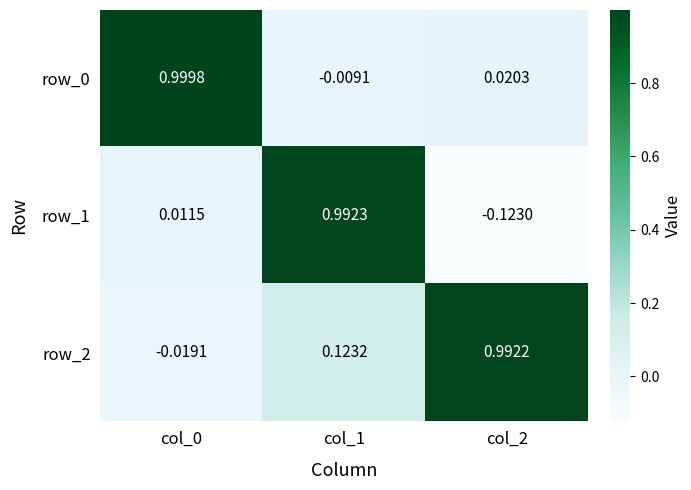

How many positive values does the row_0 series have?

2